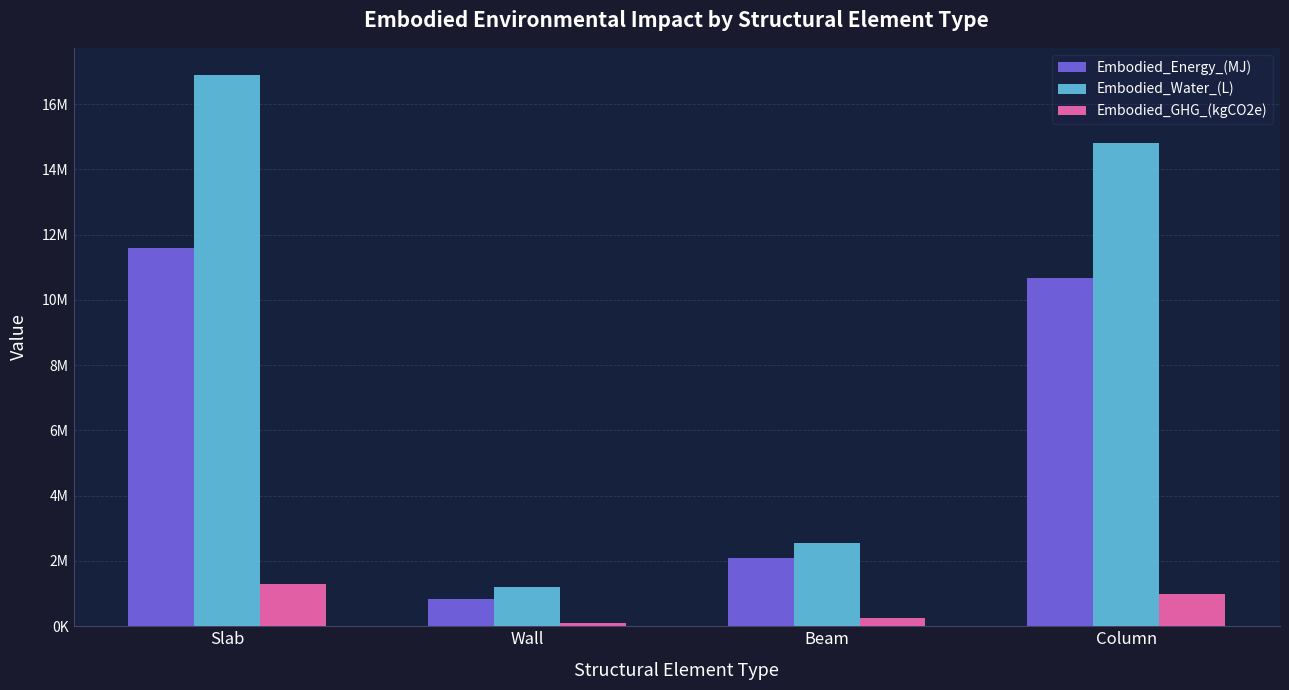

At which label does Embodied_Energy_(MJ) reach its minimum?

Wall